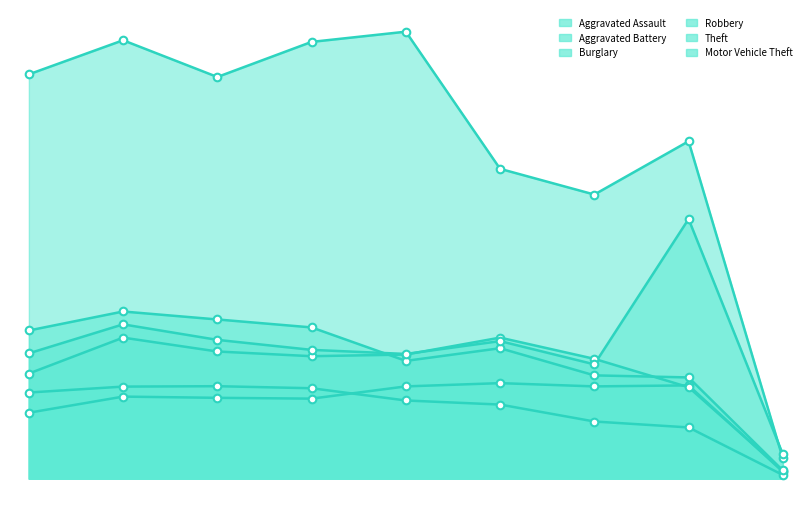

What are all the series names shown in the legend?

Aggravated Assault, Aggravated Battery, Burglary, Robbery, Theft, Motor Vehicle Theft